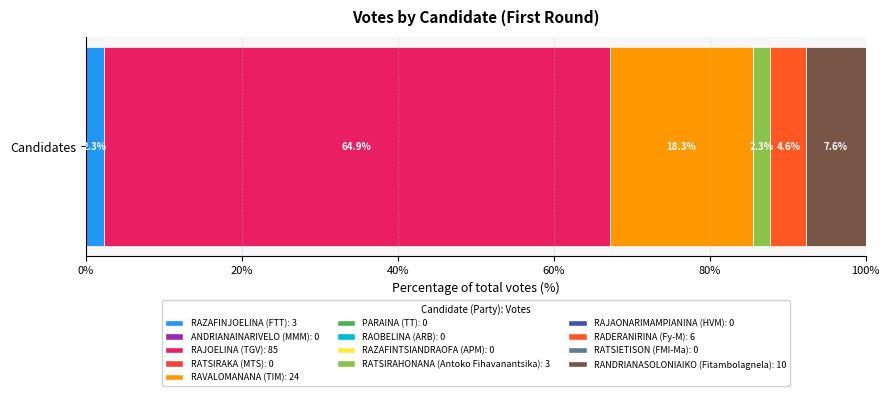

Reading left to right, list all the values displayed in this chart.

RAZAFINJOELINA=3	ANDRIANAINARIVELO=0	RAJOELINA=85	RATSIRAKA=0	RAVALOMANANA=24	PARAINA=0	RAOBELINA=0	RAZAFINTSIANDRAOFA=0	RATSIRAHONANA=3	RAJAONARIMAMPIANINA=0	RADERANIRINA=6	RATSIETISON=0	RANDRIANASOLONIAIKO=10